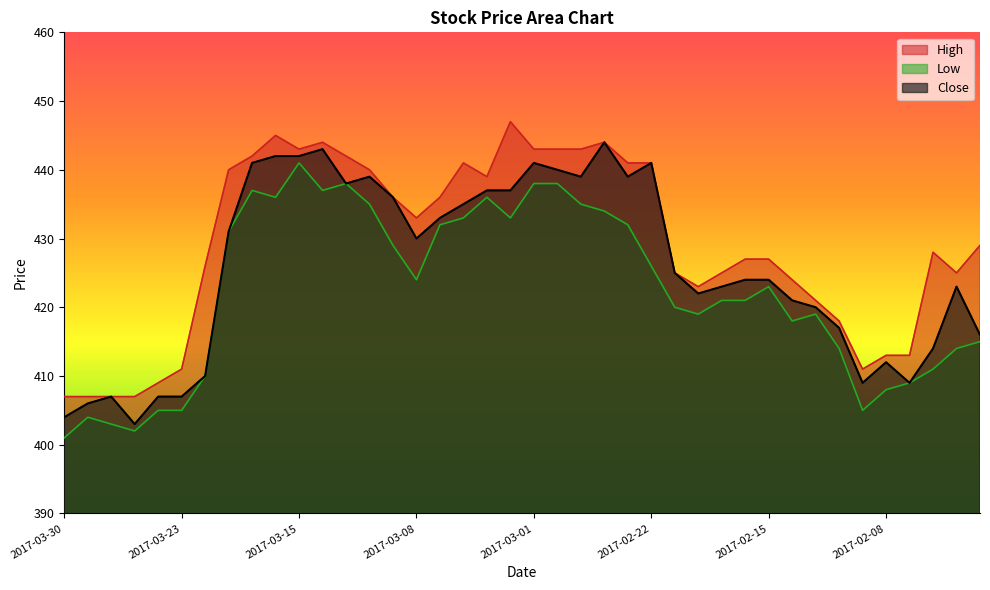

True or false: Close and High cross at least once.

False